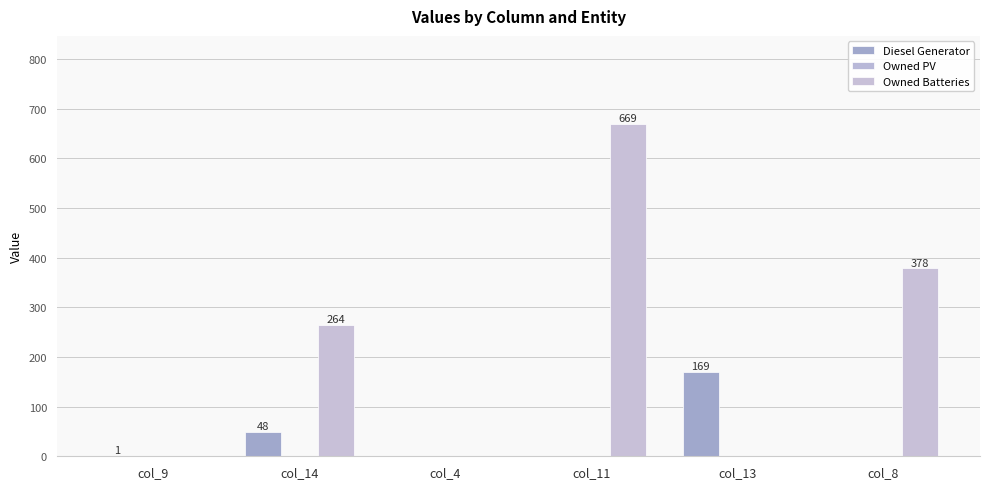

At which category is the sum across all series the highest?

col_11